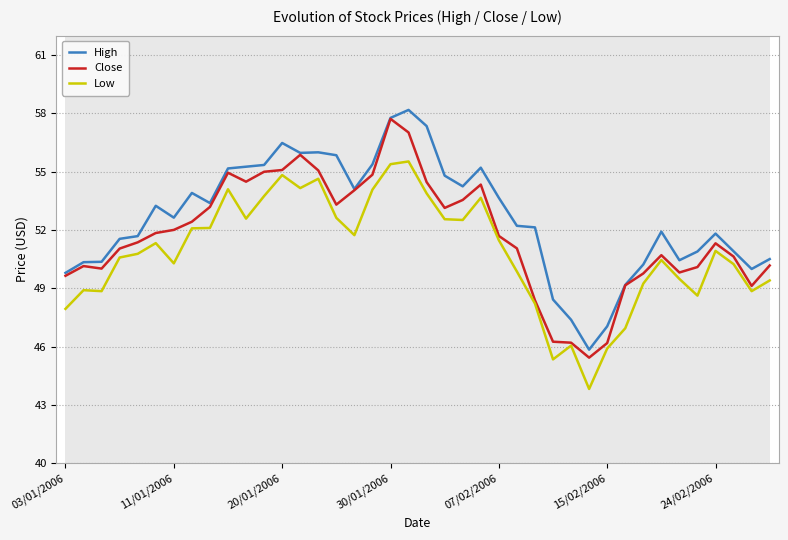

The High series shows 57.8 at 30/01/2006. True or false?

True